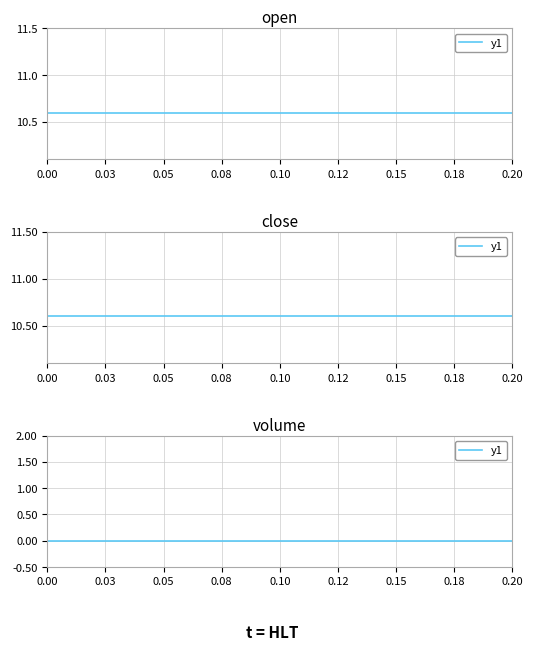

True or false: close and open cross at least once.

False